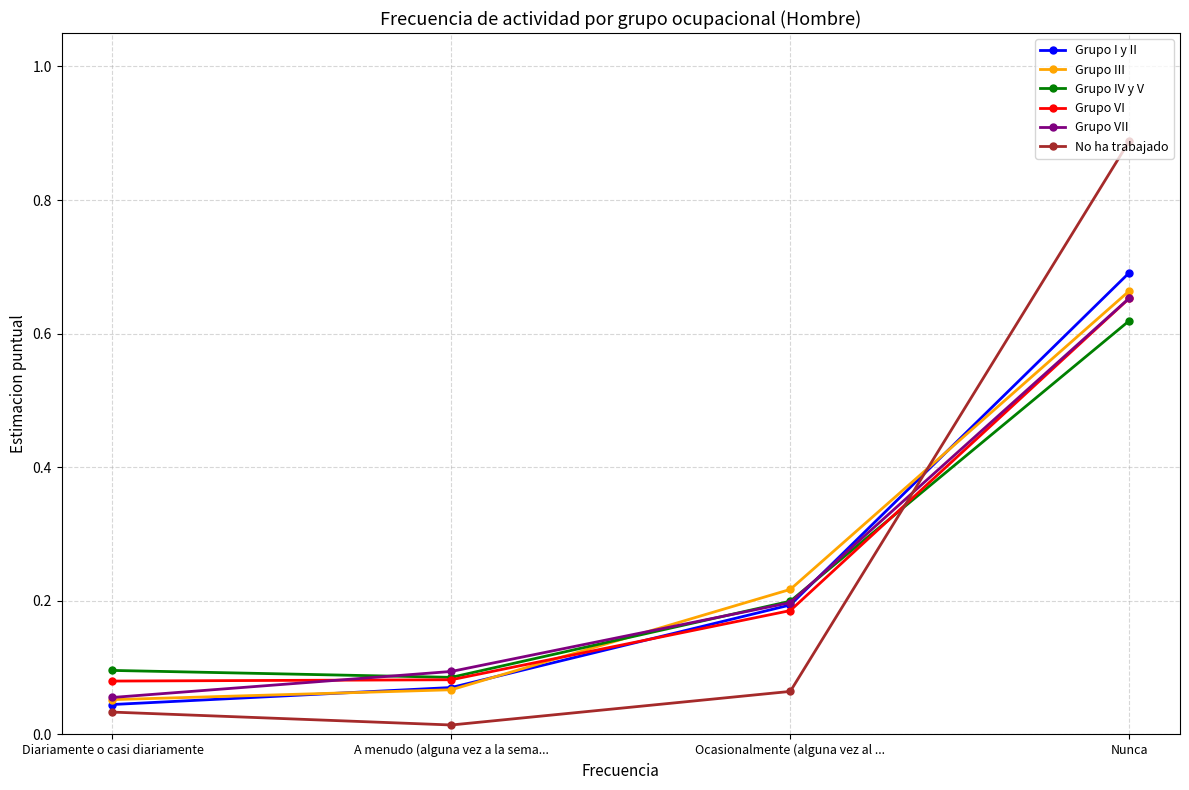

Which series has the largest range (max minus min)?

No ha trabajado